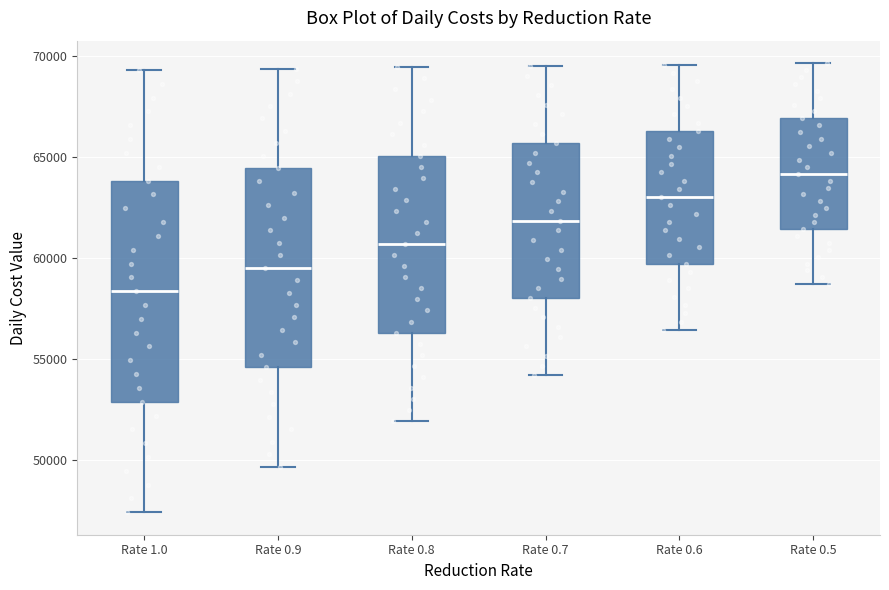

Which box has the highest median line?

Rate 0.5